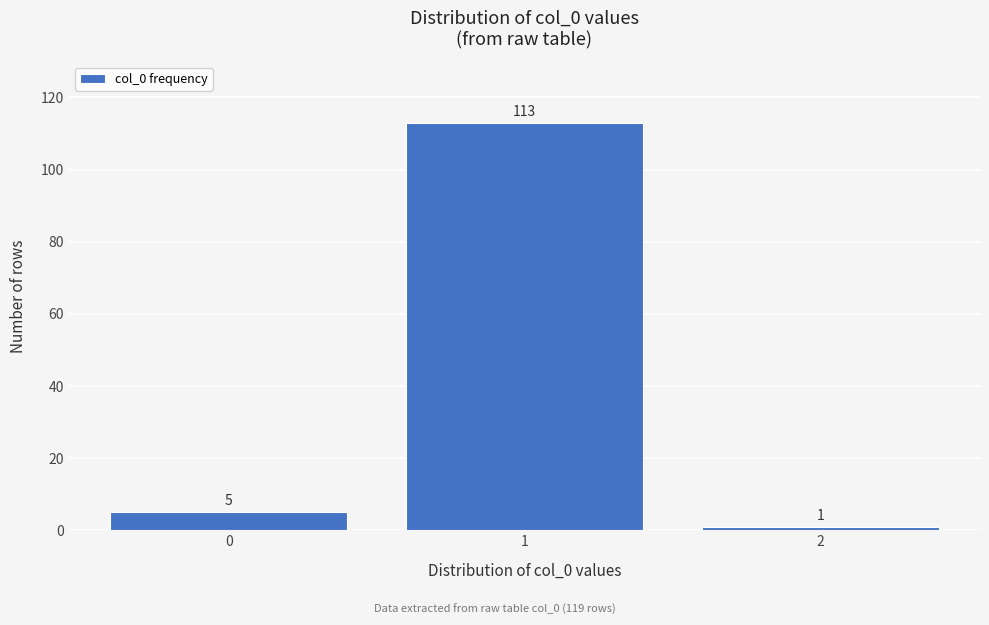

Reading left to right, list all the values displayed in this chart.

5	113	1